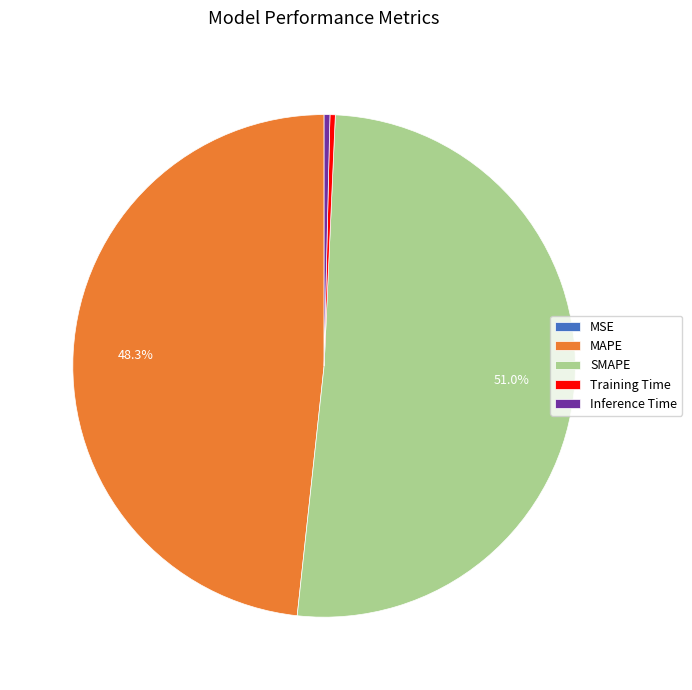

To the nearest percent, what is the difference between the largest and smallest slice percentages?

51%